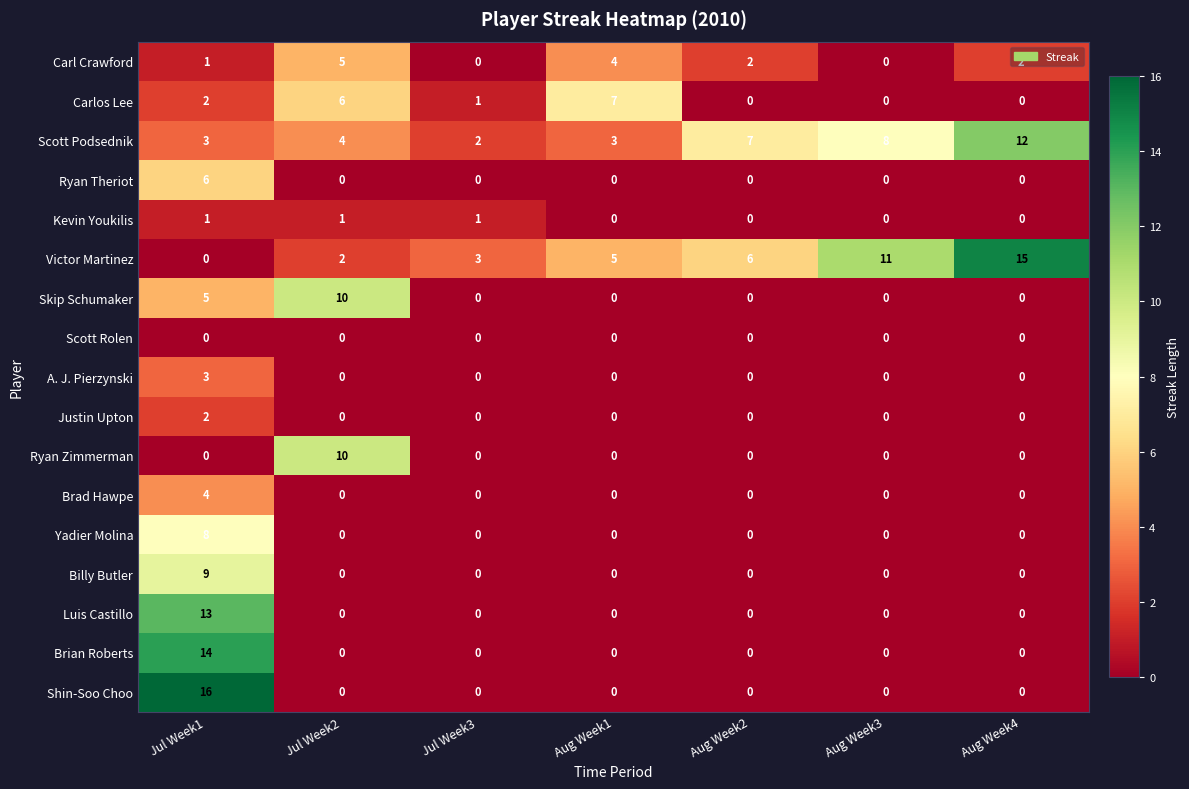

Is it true that A. J. Pierzynski equals 1 at Jul Week1?

False